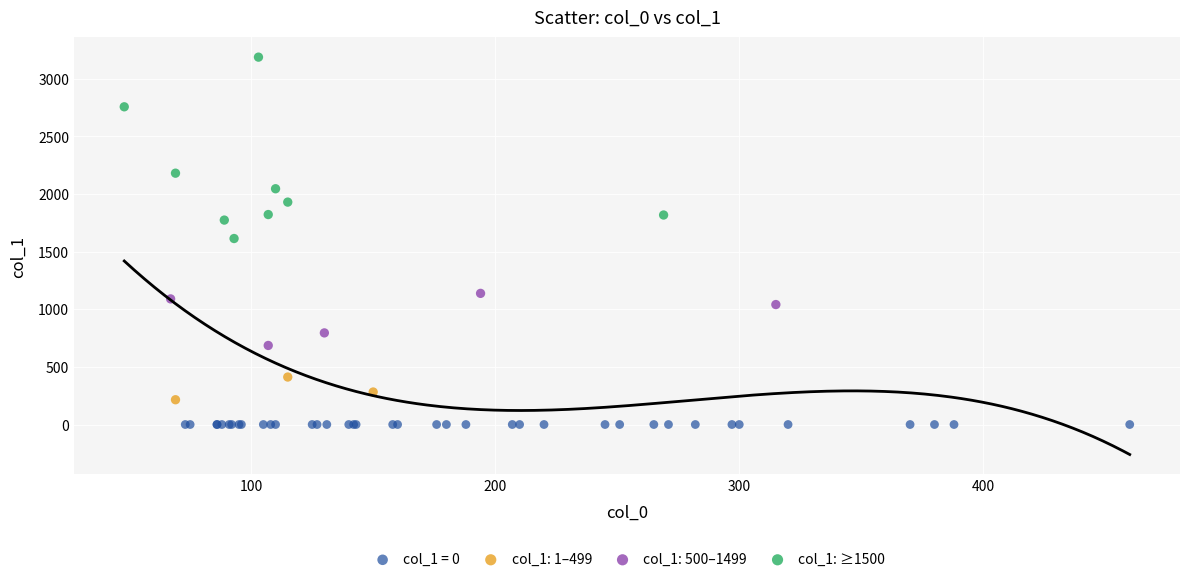

Which series contains the lowest Y value?

col_1 = 0